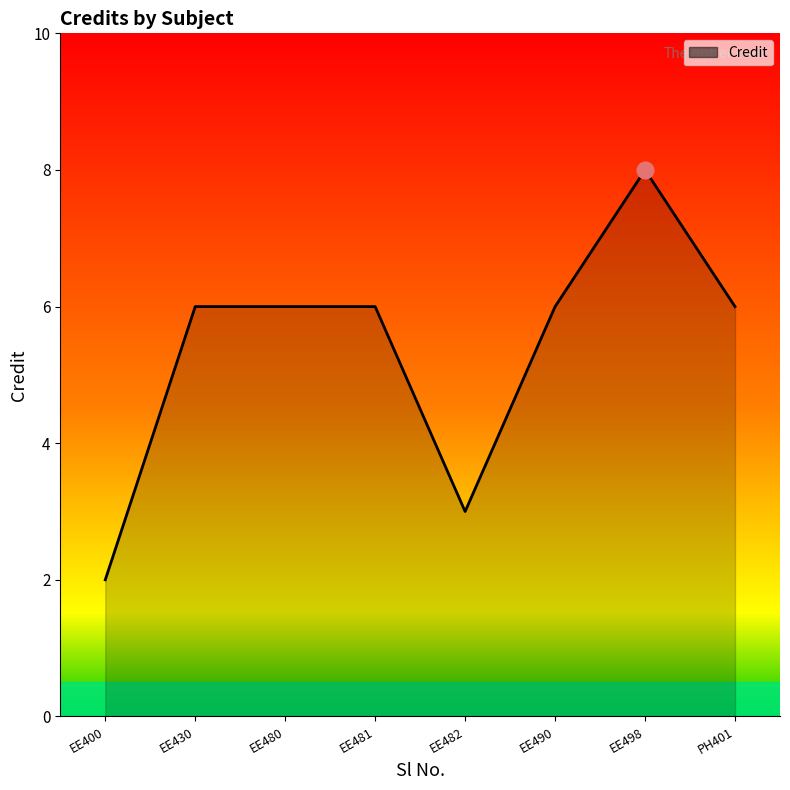

Reading right to left, transcribe all the data shown in this chart.

PH401=6	EE498=8	EE490=6	EE482=3	EE481=6	EE480=6	EE430=6	EE400=2